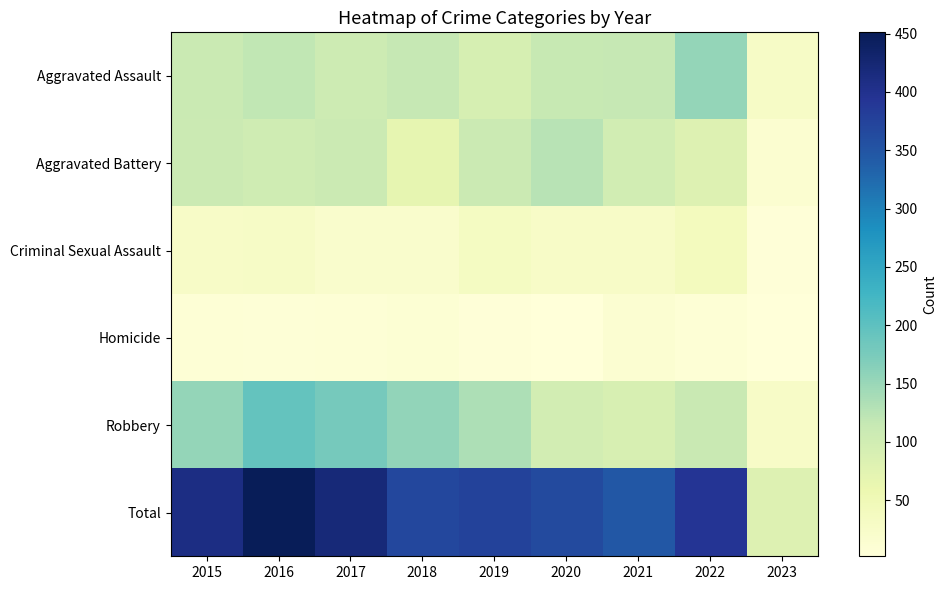

What is the total value across all series at 2022?

788